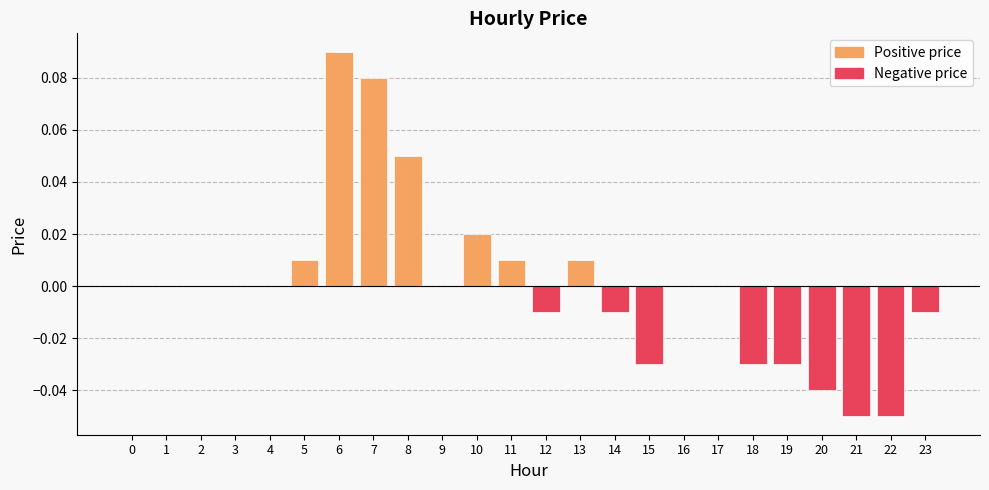

At which category does the chart reach its peak across all series?

6